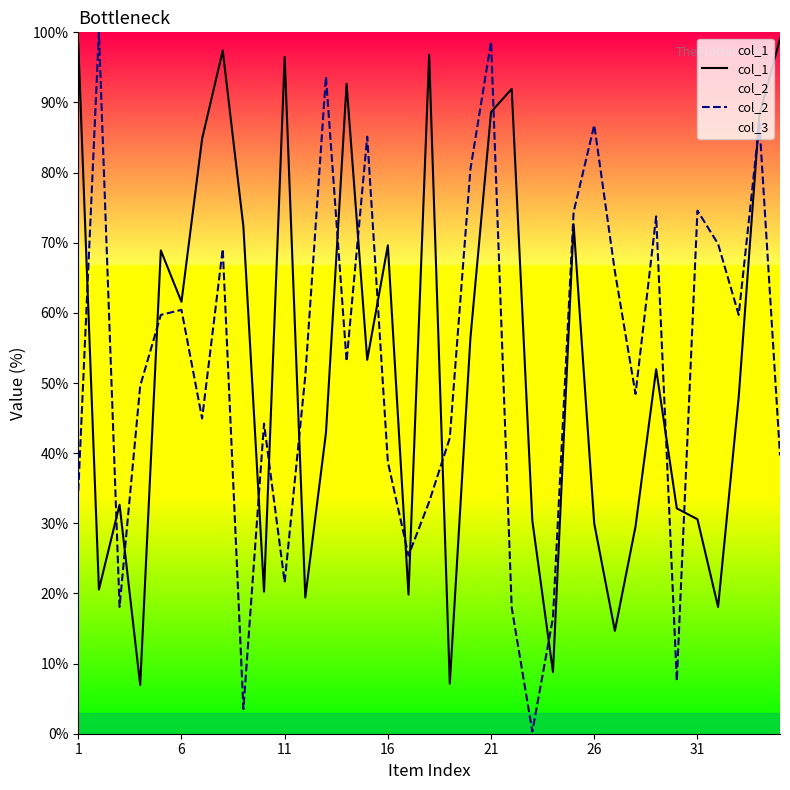

Which series has the largest range (max minus min)?

col_2